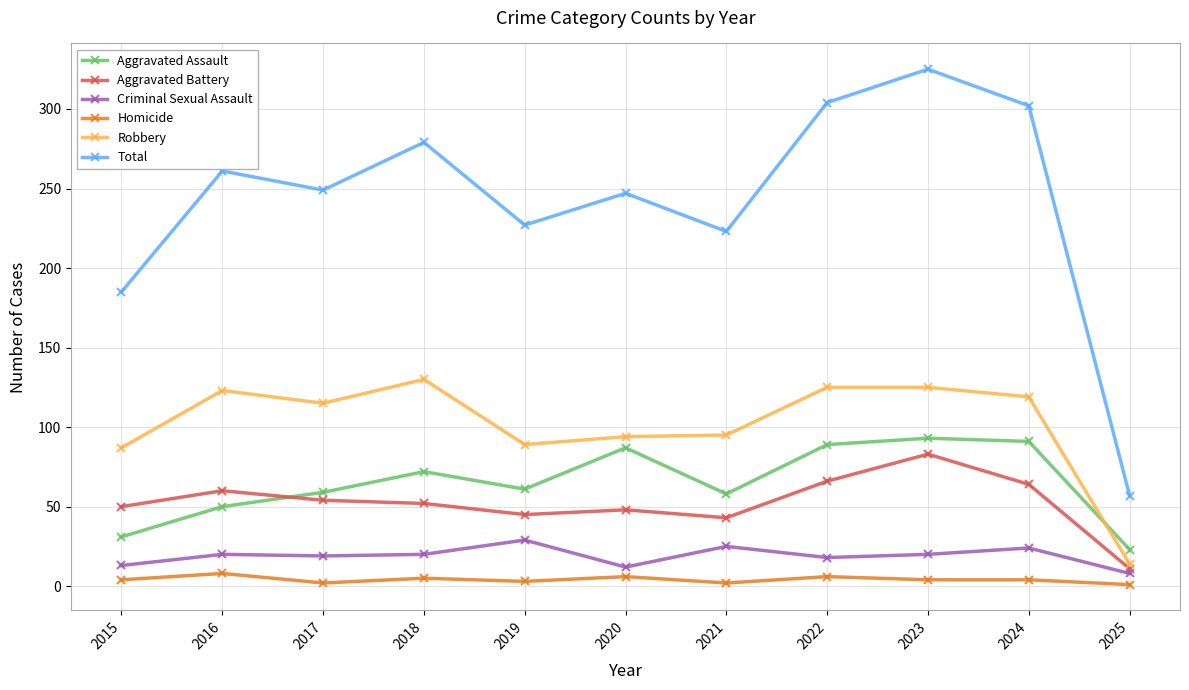

What is the difference between the maximum and minimum values in the Criminal Sexual Assault series?

21